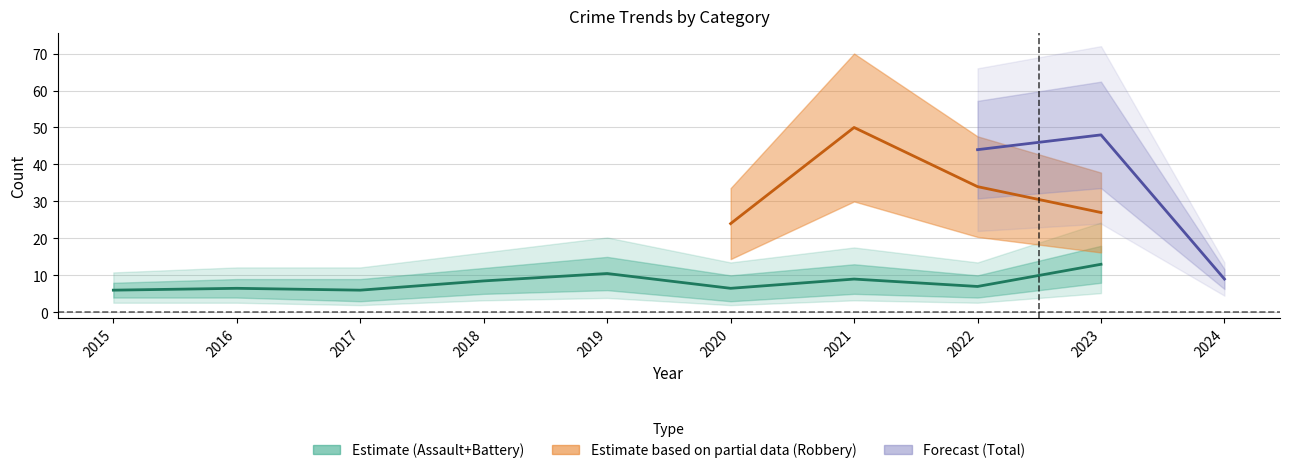

What is the change in value from 2016 to 2022?

+0.5